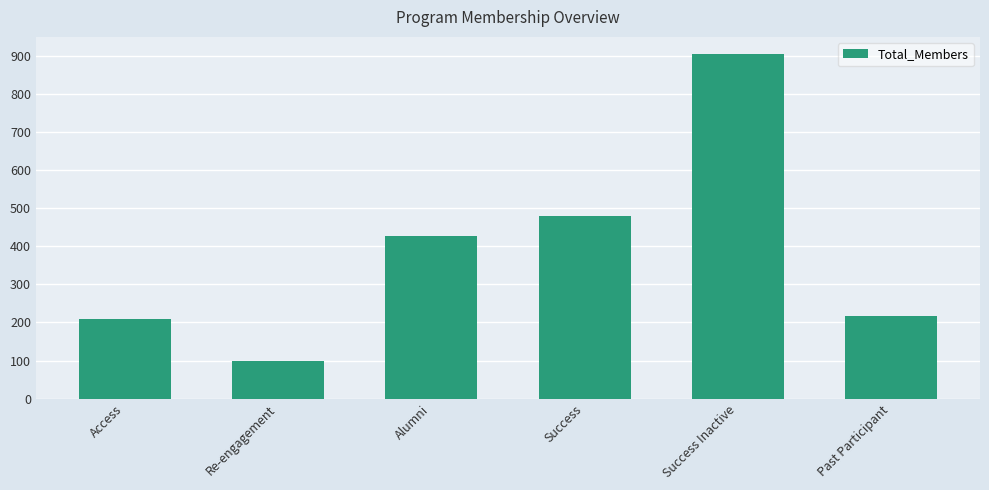

What is the difference between the maximum and minimum values?

805